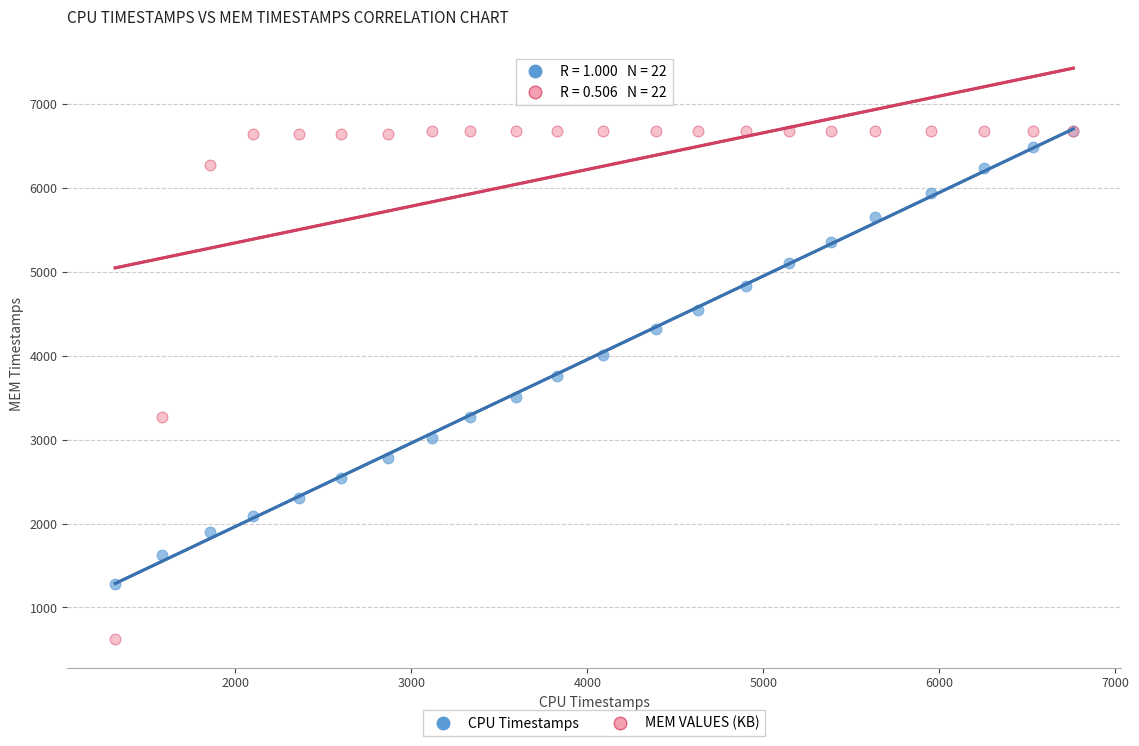

What are all the series names shown in the legend?

CPU Timestamps, MEM VALUES (KB)